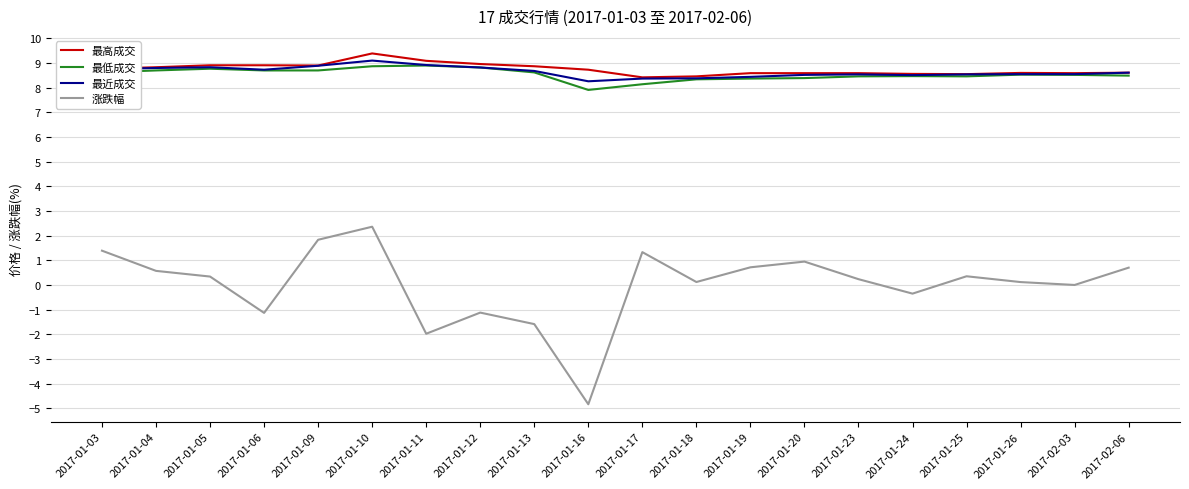

What is the sum of the 最高成交 values at 2017-01-12 and 2017-01-13?

17.8